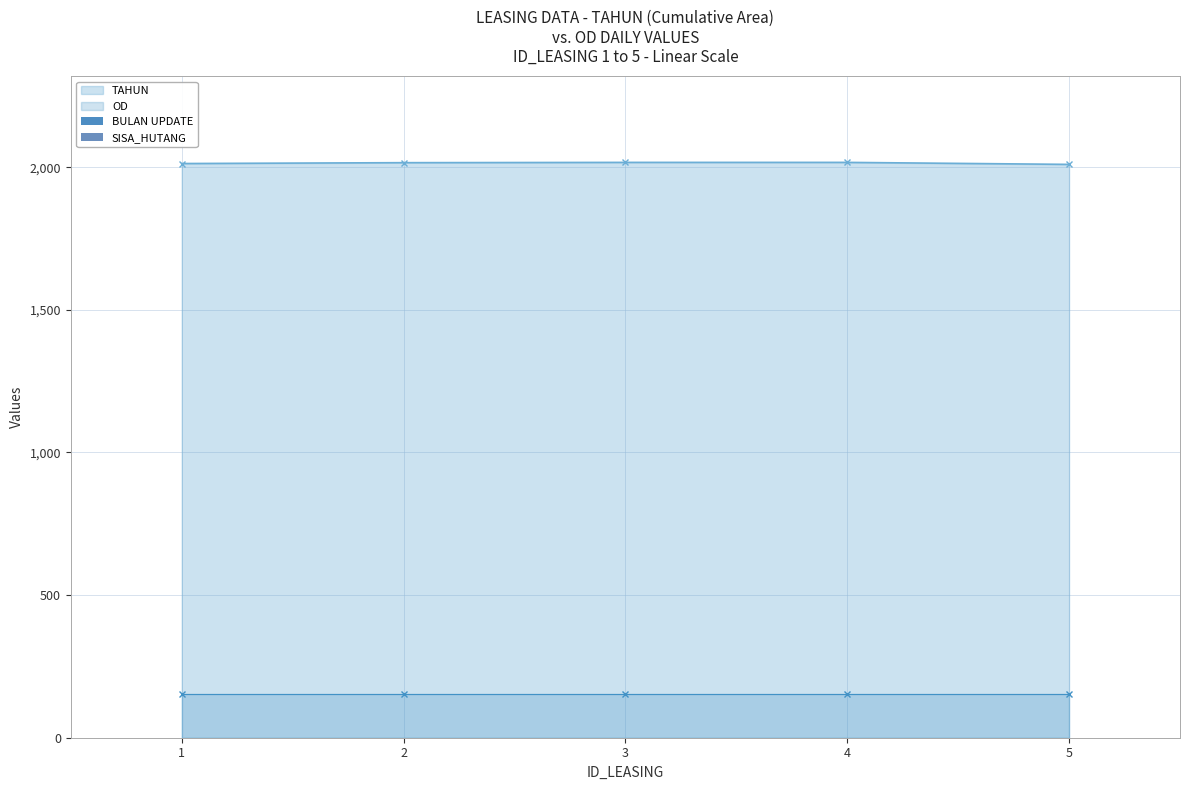

What are all the series names shown in the legend?

TAHUN, OD, BULAN UPDATE, SISA_HUTANG